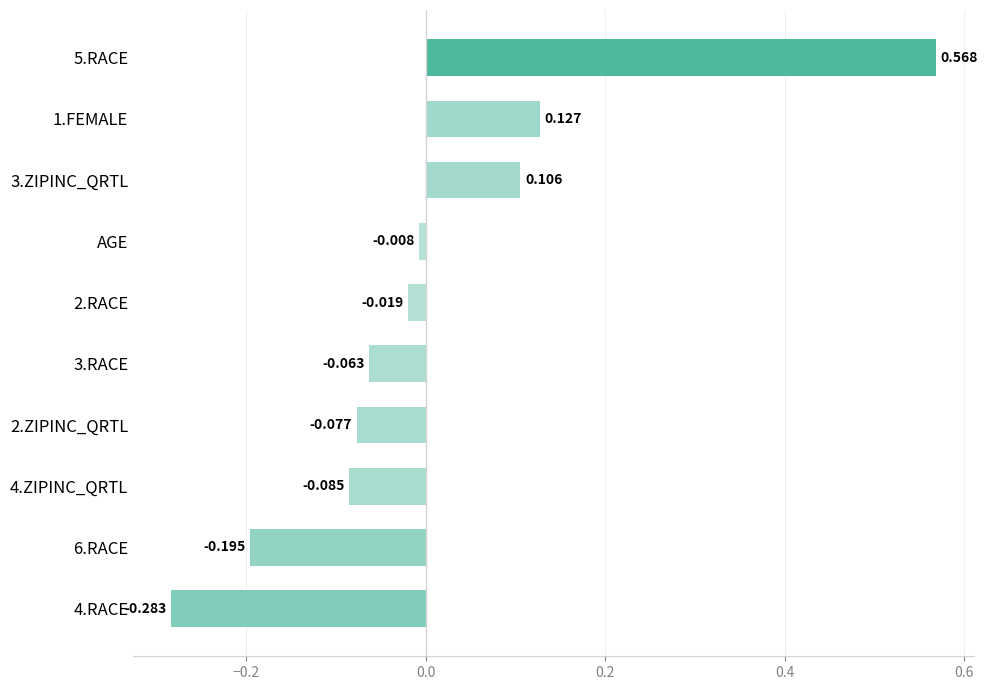

At which label is the value closest to 0?

AGE